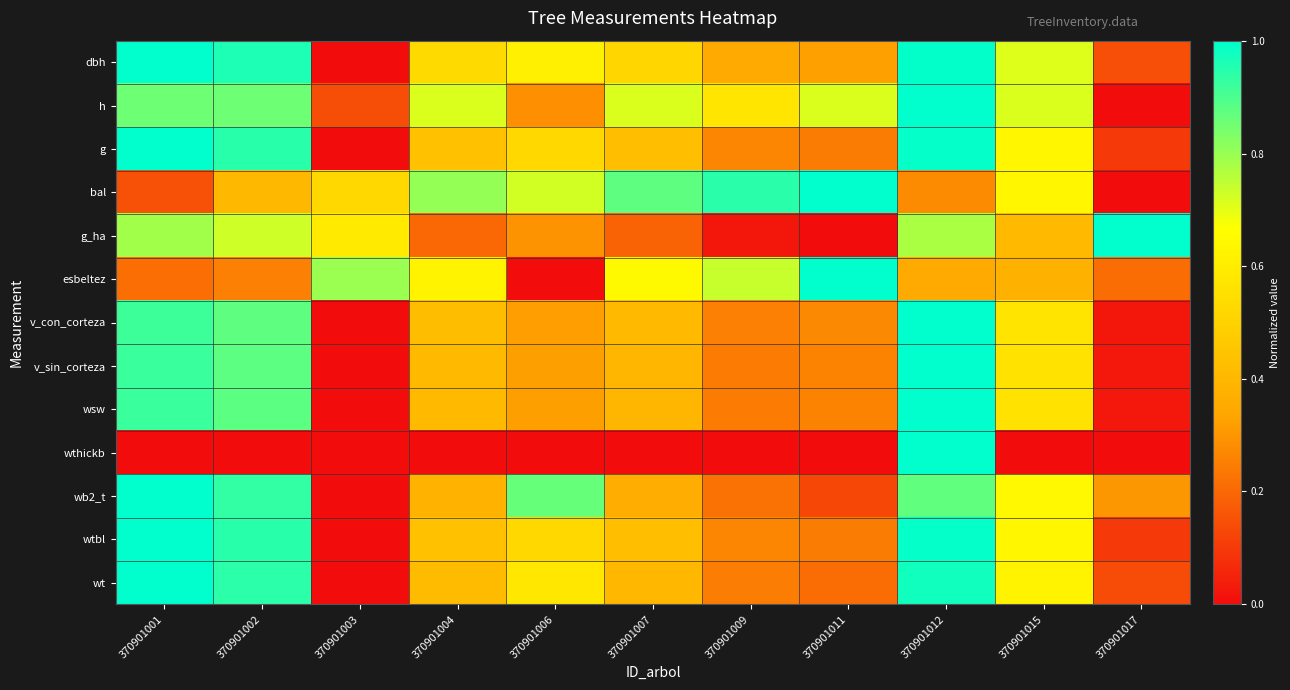

What is the greatest value displayed?

1.0